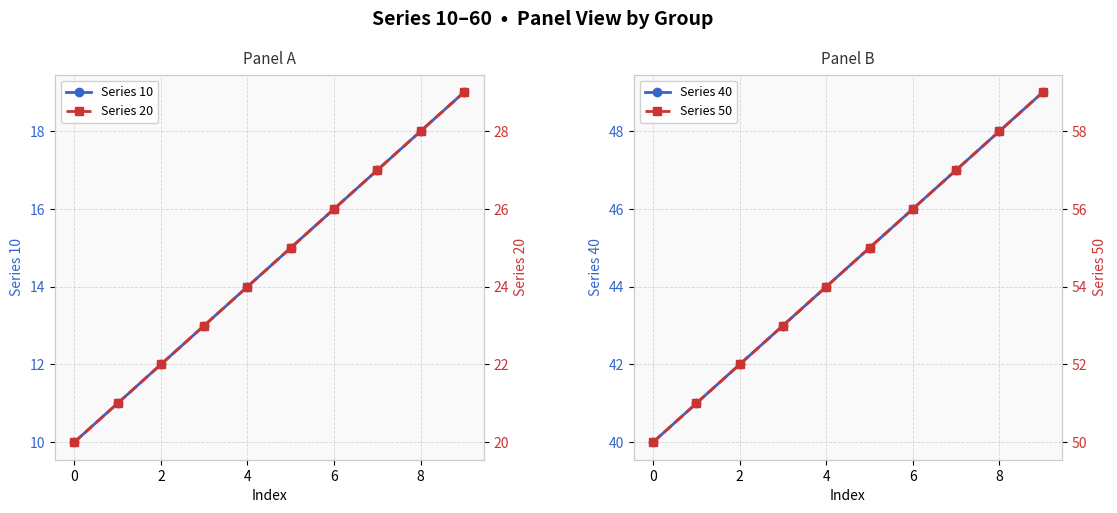

Is it true that Series 20 equals 27 at 7?

True